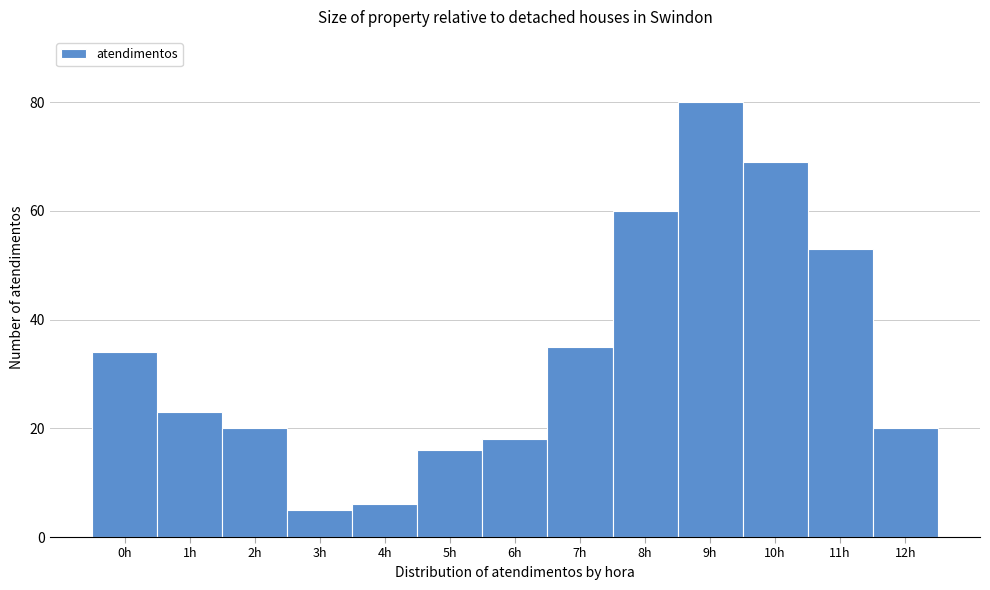

Reading right to left, extract all data points from this chart.

12h=20	11h=53	10h=69	9h=80	8h=60	7h=35	6h=18	5h=16	4h=6	3h=5	2h=20	1h=23	0h=34